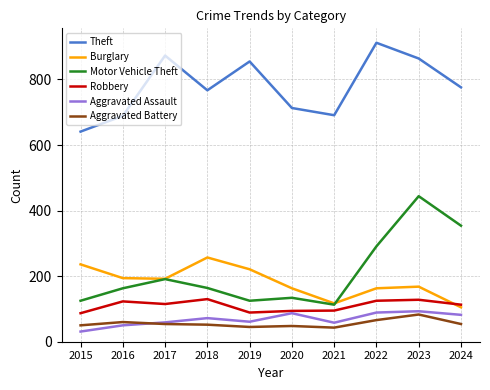

What is the sum of the Motor Vehicle Theft values at 2015 and 2020?

259